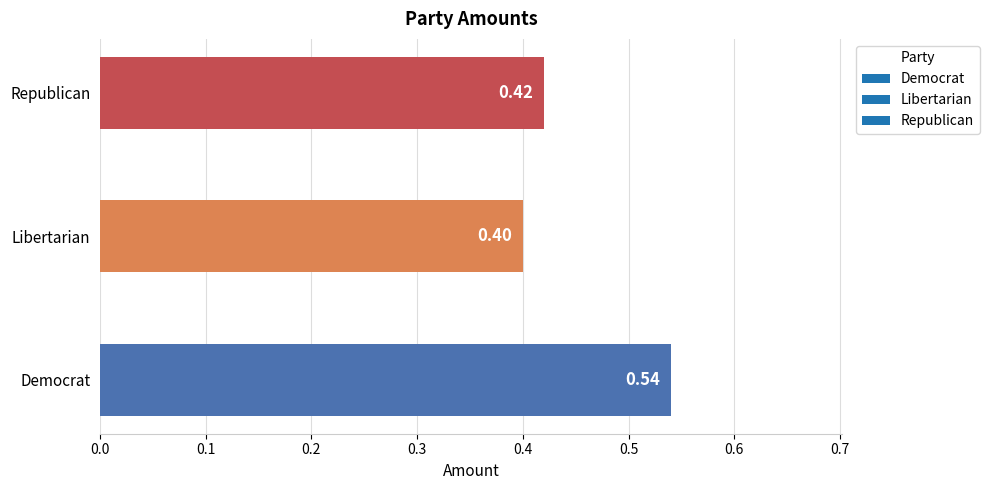

Between Democrat and Republican, which is larger?

Democrat